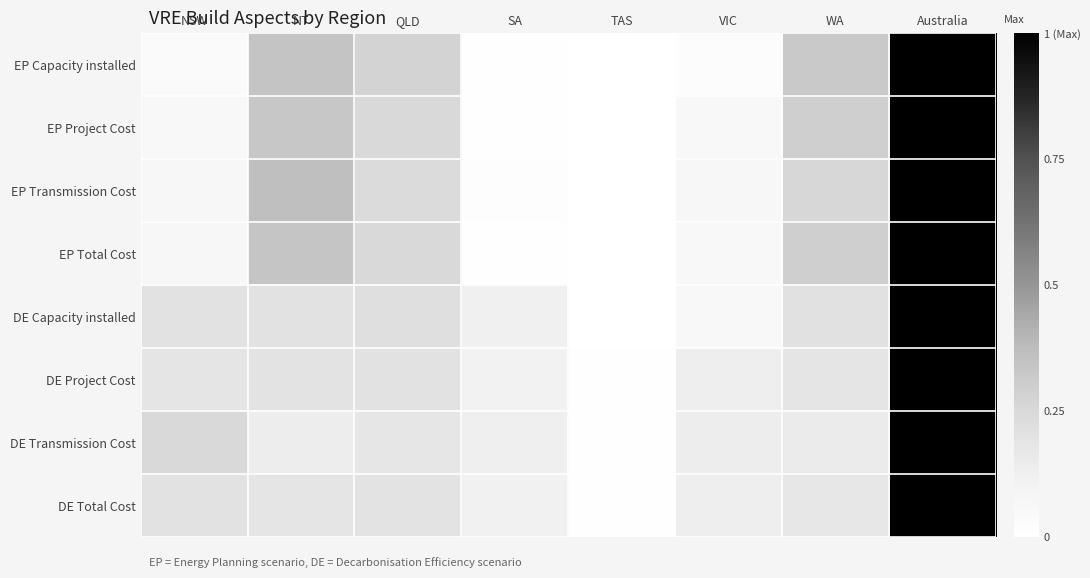

Reading left to right, transcribe all the data shown in this chart.

EP Capacity installed: NSW=0.0	NT=0.3	QLD=0.3	SA=0.0	TAS=0.0	VIC=0.0	WA=0.3	Australia=1.0
EP Project Cost: NSW=0.1	NT=0.3	QLD=0.2	SA=0.0	TAS=0.0	VIC=0.1	WA=0.3	Australia=1.0
EP Transmission Cost: NSW=0.1	NT=0.4	QLD=0.2	SA=0.0	TAS=0.0	VIC=0.1	WA=0.3	Australia=1.0
EP Total Cost: NSW=0.1	NT=0.3	QLD=0.2	SA=0.0	TAS=0.0	VIC=0.1	WA=0.3	Australia=1.0
DE Capacity installed: NSW=0.2	NT=0.2	QLD=0.2	SA=0.1	TAS=0.0	VIC=0.1	WA=0.2	Australia=1.0
DE Project Cost: NSW=0.2	NT=0.2	QLD=0.2	SA=0.1	TAS=0.0	VIC=0.1	WA=0.2	Australia=1.0
DE Transmission Cost: NSW=0.2	NT=0.1	QLD=0.2	SA=0.1	TAS=0.0	VIC=0.1	WA=0.1	Australia=1.0
DE Total Cost: NSW=0.2	NT=0.2	QLD=0.2	SA=0.1	TAS=0.0	VIC=0.1	WA=0.2	Australia=1.0